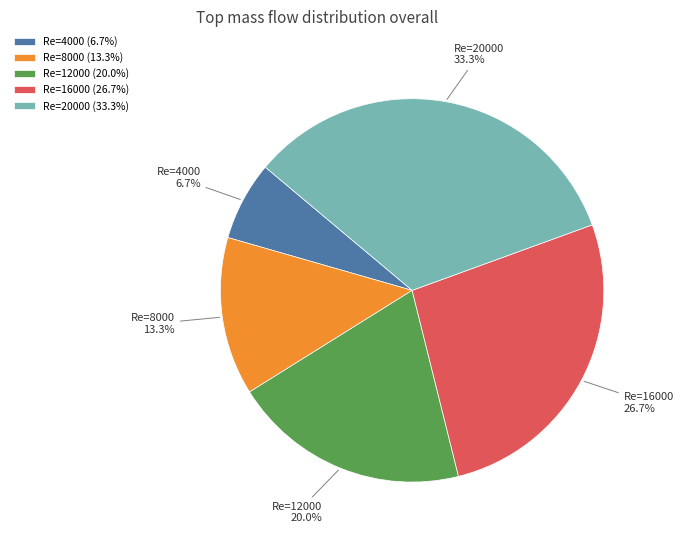

Which slice is the largest?

Re=20000